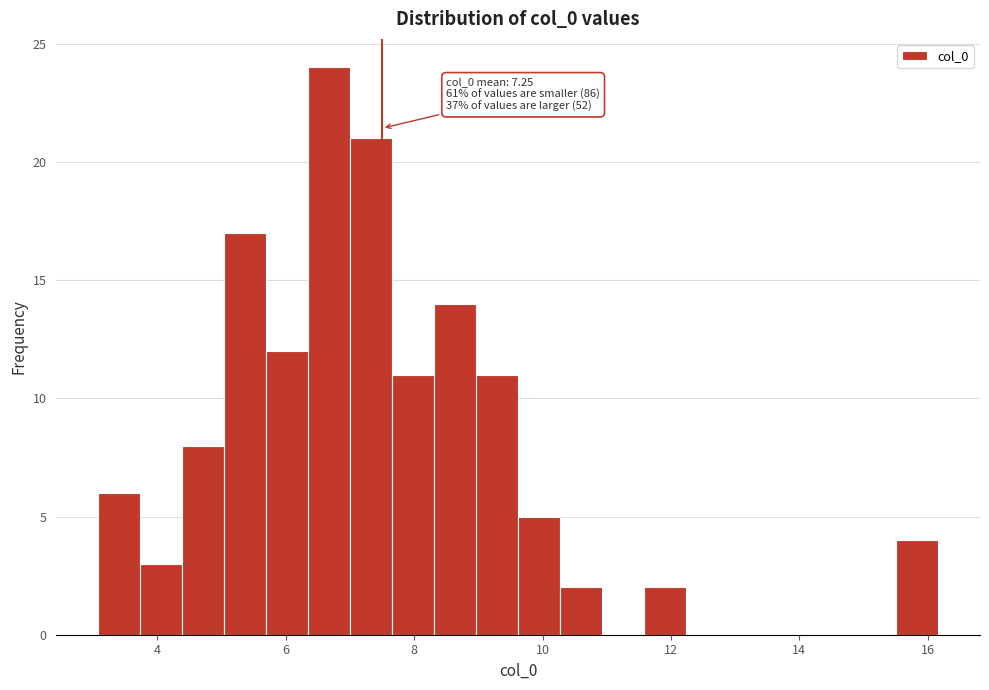

Read against the x-axis, roughly where is the centre of the tallest bar?

6.6